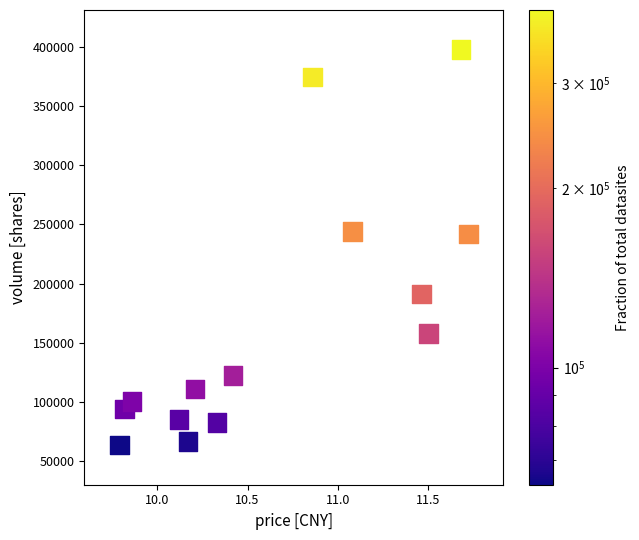

What is the range of Y values (max minus min)?

333827